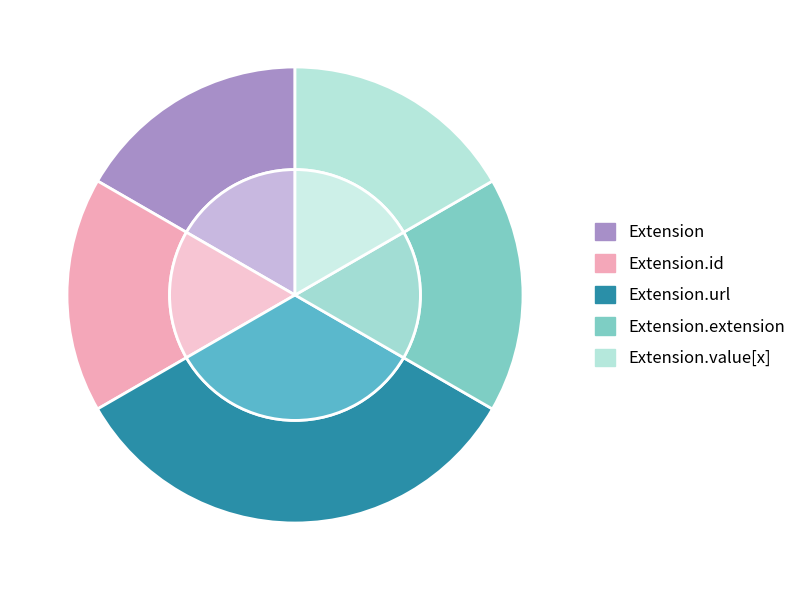

Is there any slice that represents more than half of the pie?

No